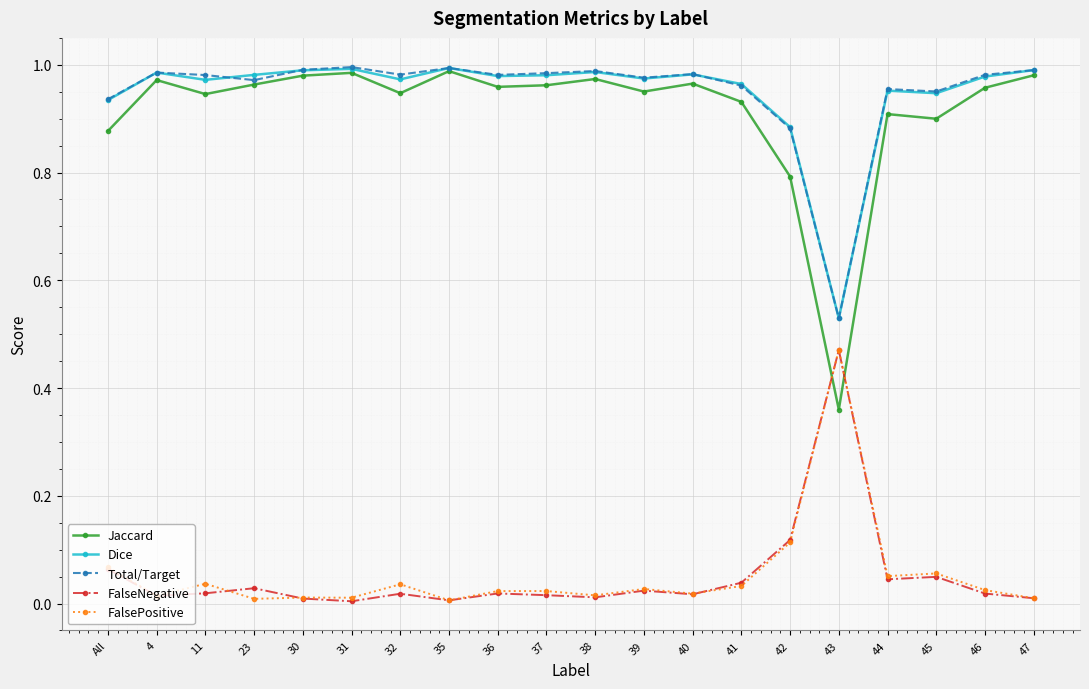

Is the value of Dice at 40 greater than the value of FalsePositive at 36?

Yes